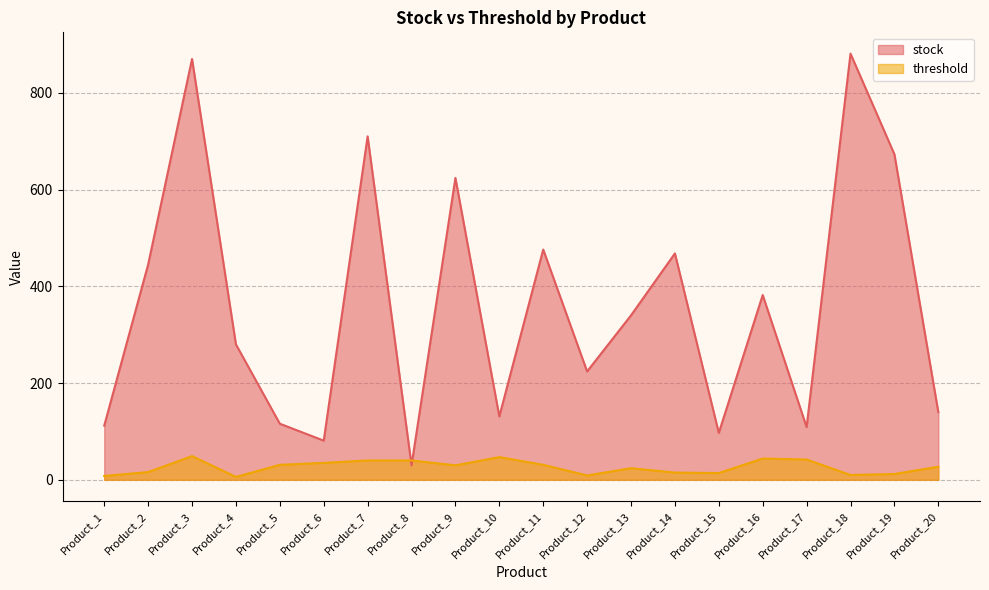

True or false: stock has more than 1 interior local peaks.

True